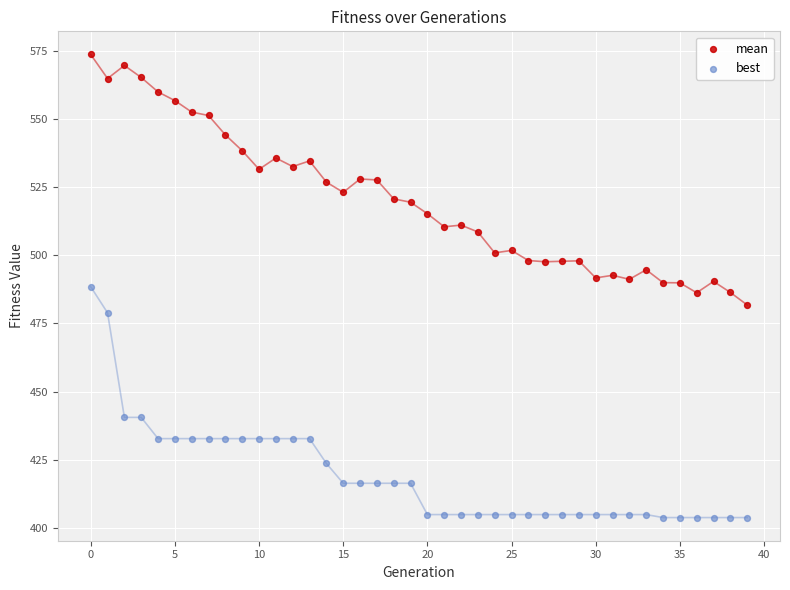

What are all the series names shown in the legend?

mean, best